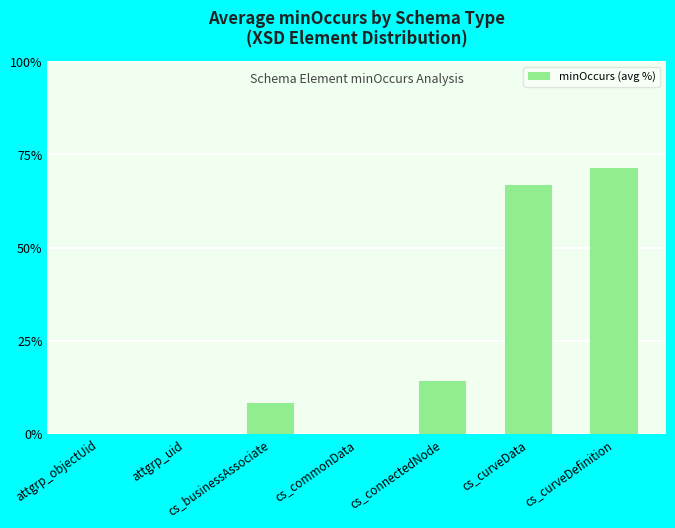

What is the change in value from cs_commonData to cs_curveData?

+66.7